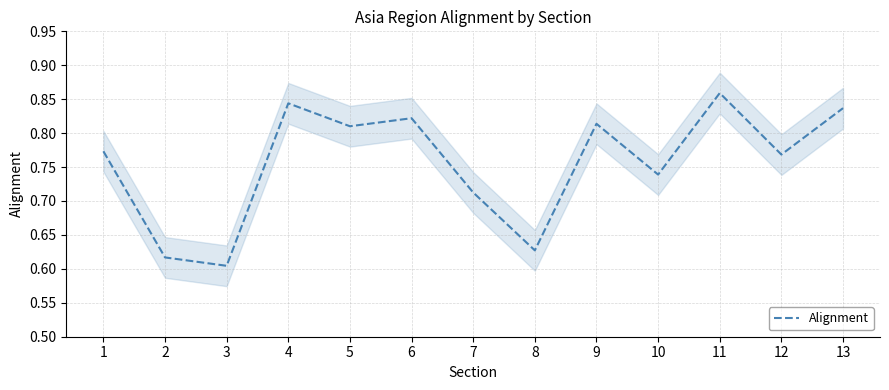

Count the values in the range 0 to 1.

13